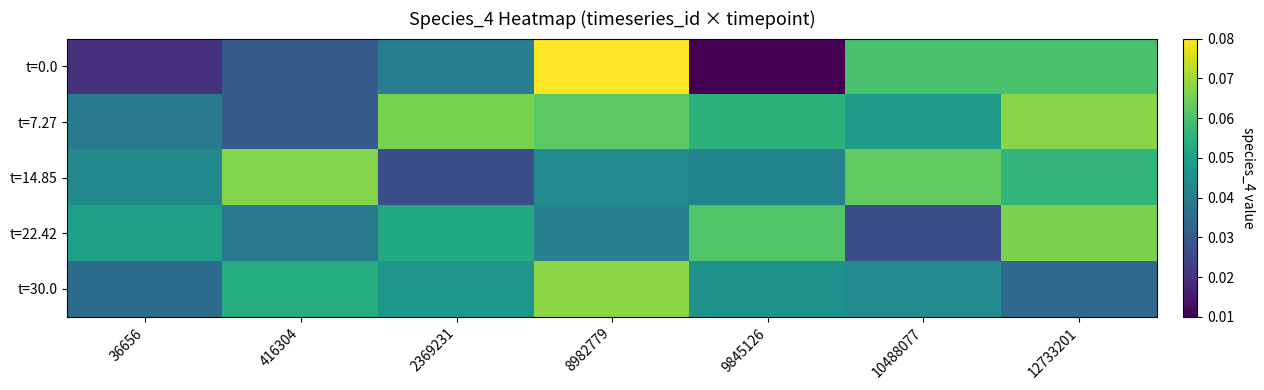

Which has a higher value, 416304 or 8982779?

8982779